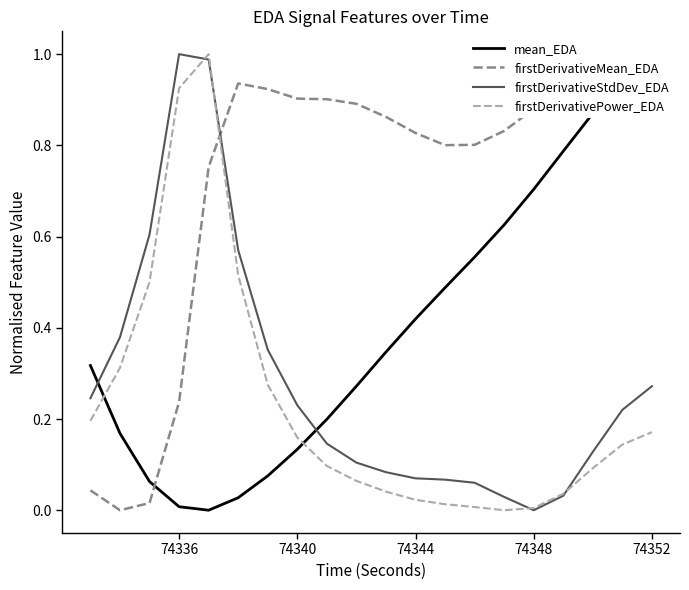

What is the value of the firstDerivativeStdDev_EDA point at the 5th from the left?

1.0